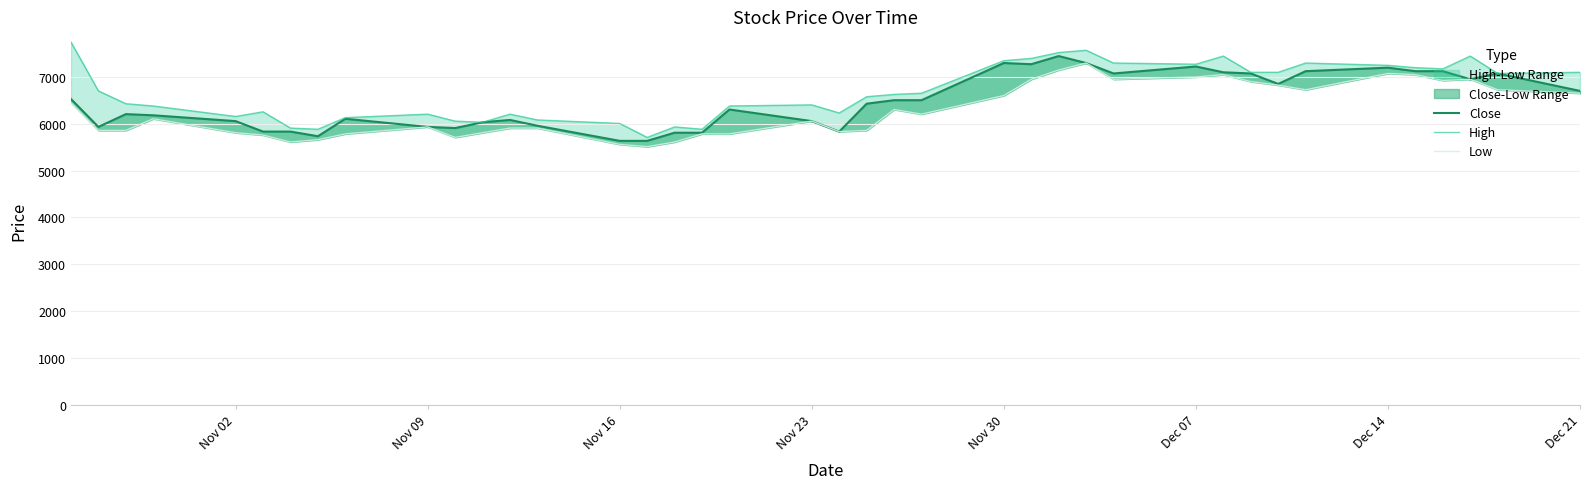

True or false: Low and High cross at least once.

False